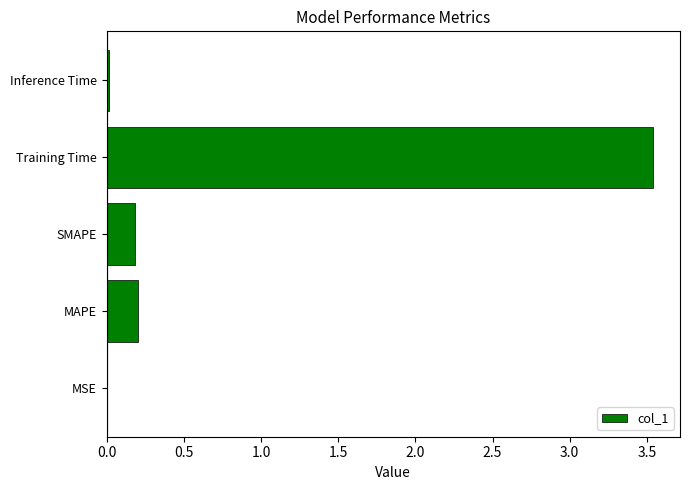

What is the change in value from MAPE to Training Time?

+3.3